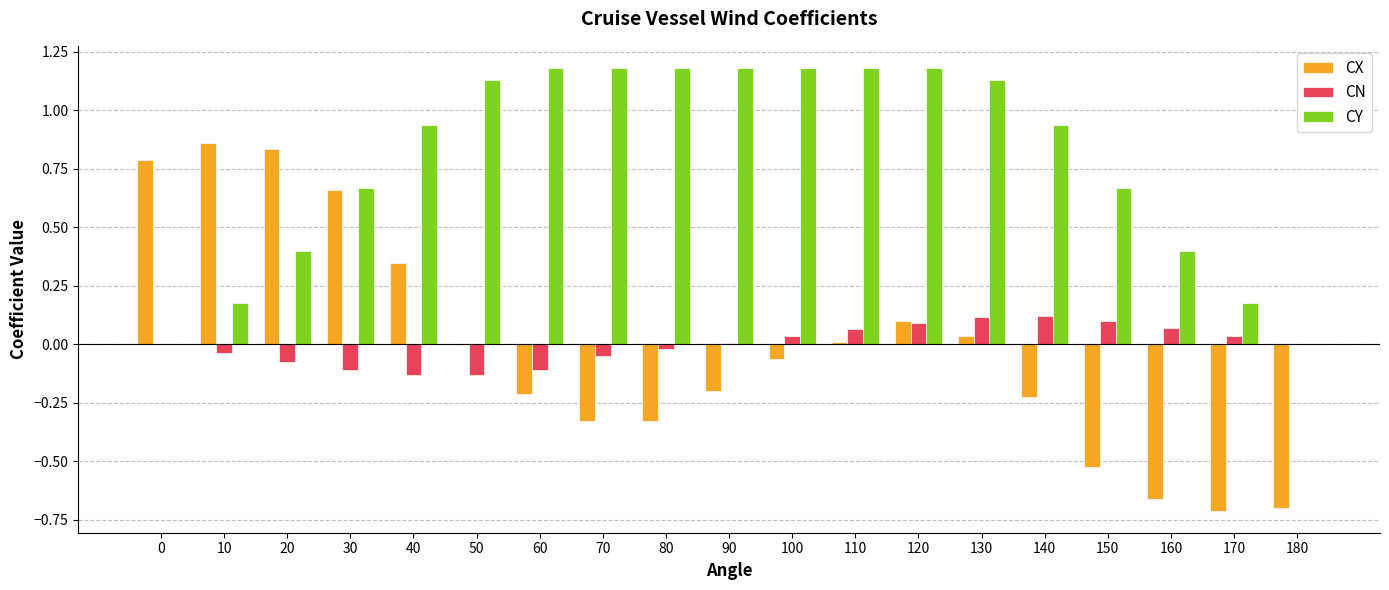

Which series has the largest total across all categories?

CY